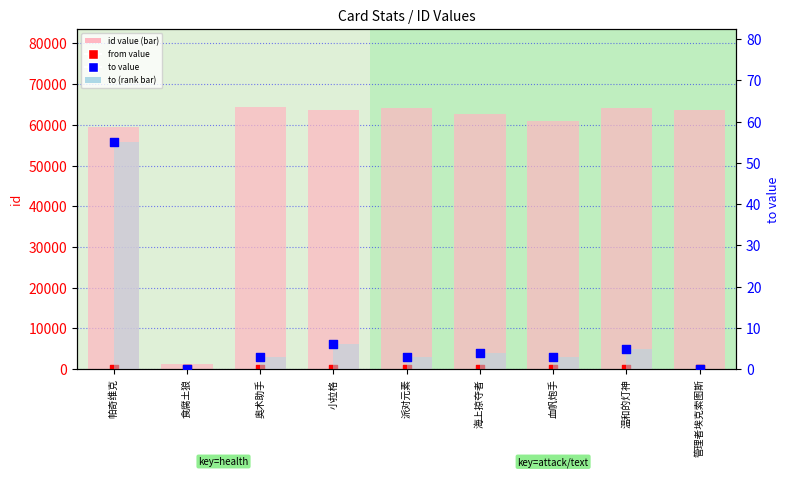

What is the total value across all series at 小拉格?

63640